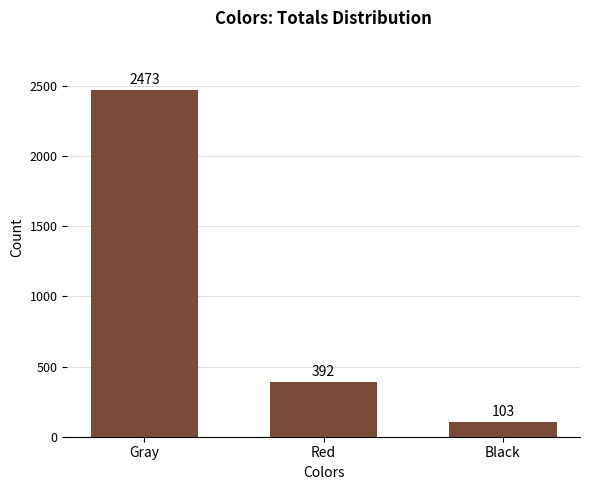

List the labels in order of value, largest first.

Gray, Red, Black